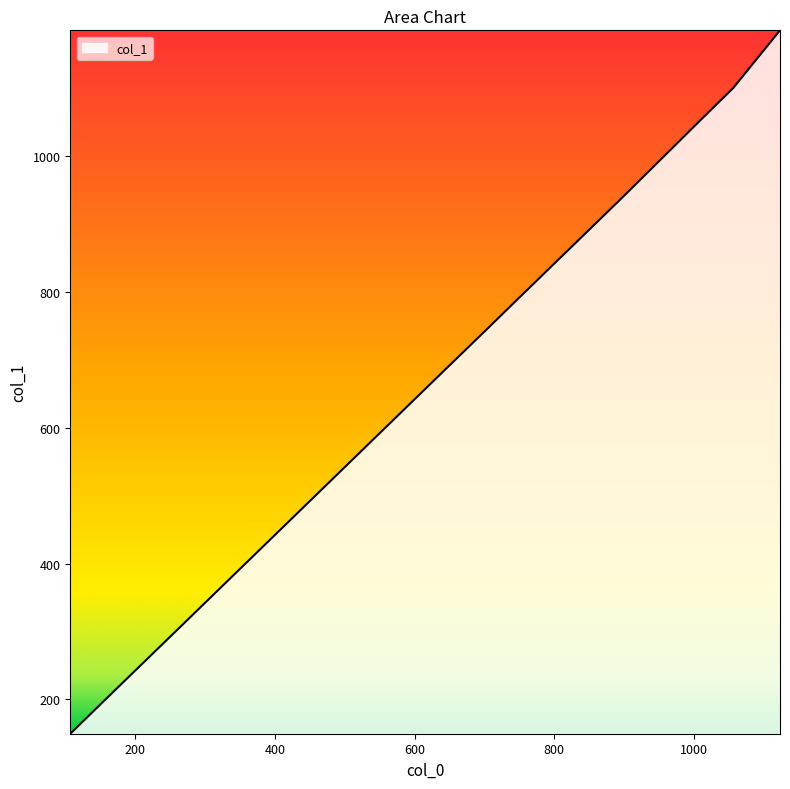

What is the maximum value shown in the chart?

1185.5